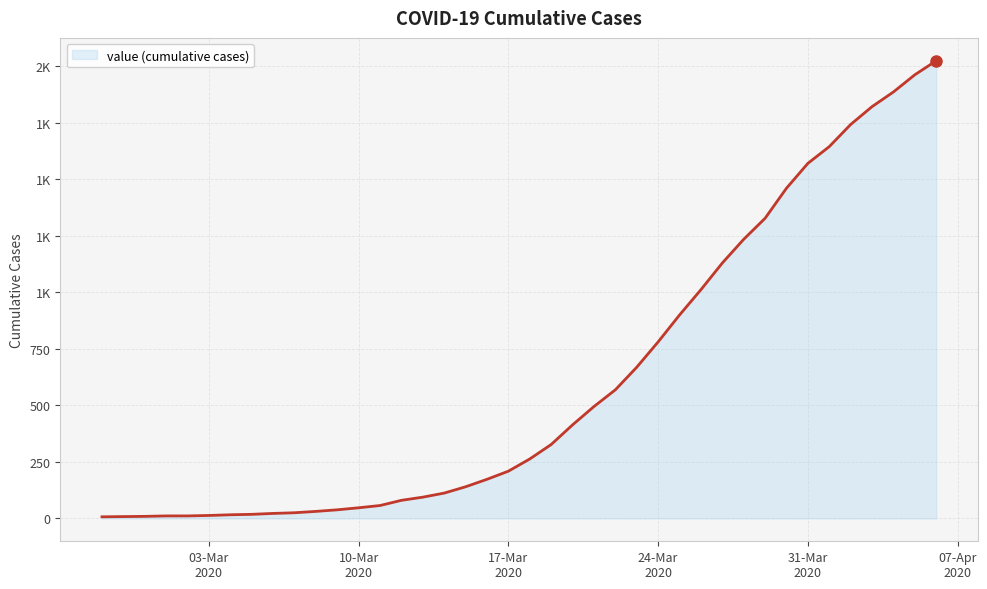

Does the chart have visible grid lines?

Yes